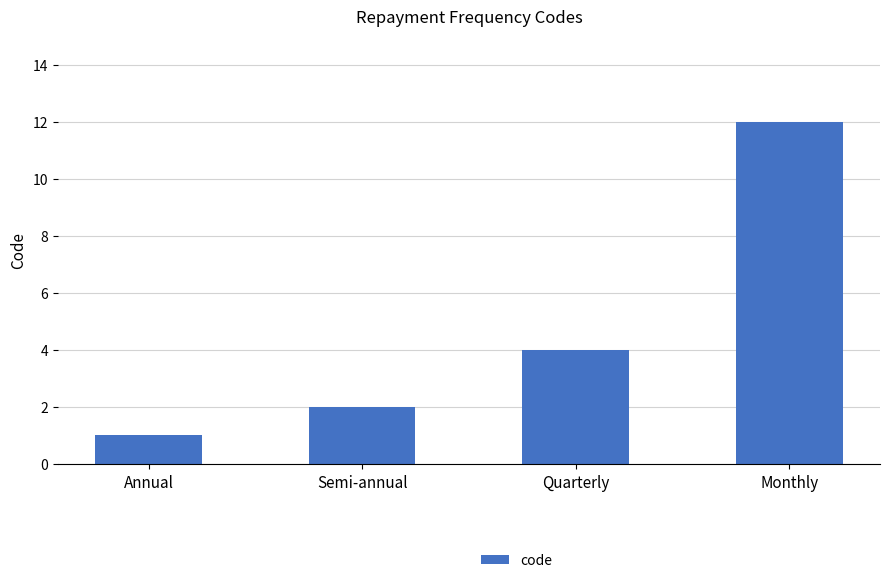

Where is the data nearest to the value 6?

Quarterly